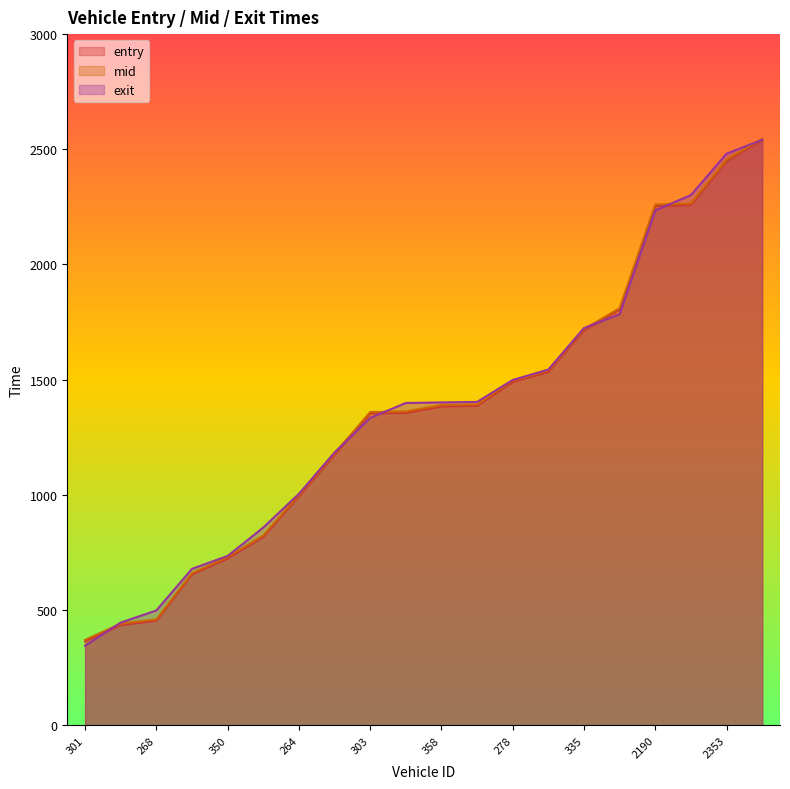

Reading left to right, list all the values displayed in this chart.

entry: 363.9	434.5	453.6	654.7	723.7	817.6	993.4	1173.4	1353.4	1355.5	1383.8	1386.1	1489.9	1533.7	1713.7	1804.3	2254.2	2258.2	2449.2	2540.2
mid: 370.2	440.5	459.1	659.6	729.5	823.3	999.3	1179.2	1359.2	1361.4	1389.4	1392.2	1495.3	1539.4	1719.5	1810.0	2260.3	2264.3	2454.5	2545.4
exit: 344.9	445.3	498.0	678.6	734.5	858.0	1004.3	1183.8	1333.8	1398.7	1401.2	1403.3	1498.6	1543.8	1724.0	1784.3	2235.0	2301.2	2480.9	2541.0